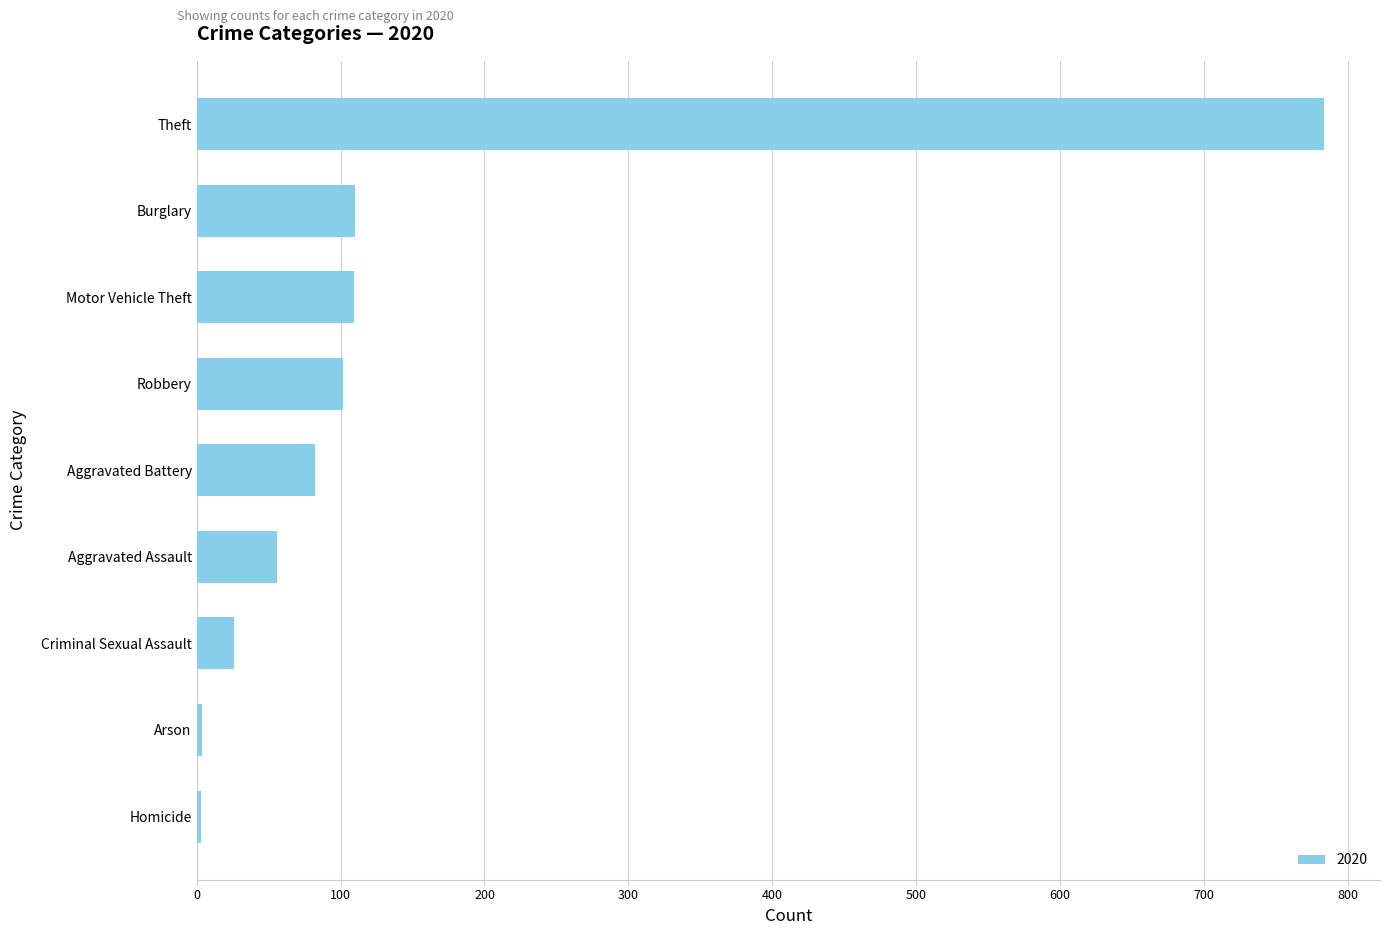

What is the difference between the values at Burglary and Theft?

673